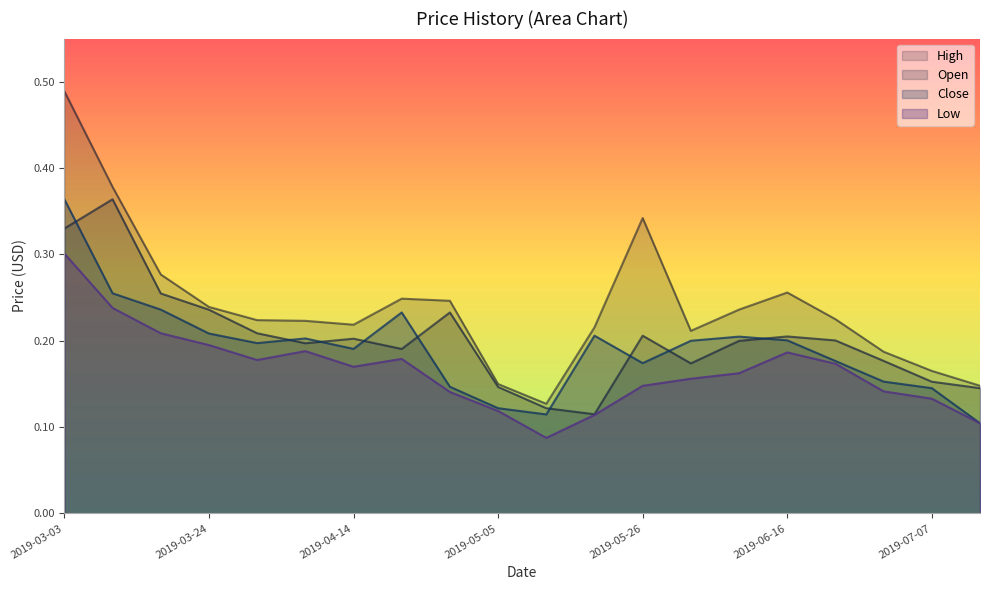

How many data points does each series have?

20